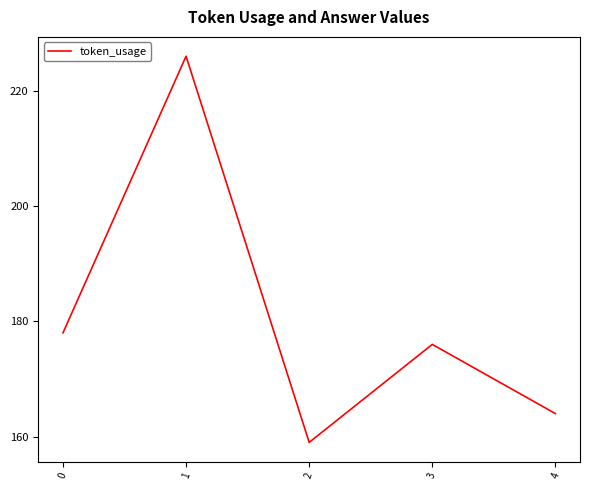

What is the difference between the values at 1 and 0?

48